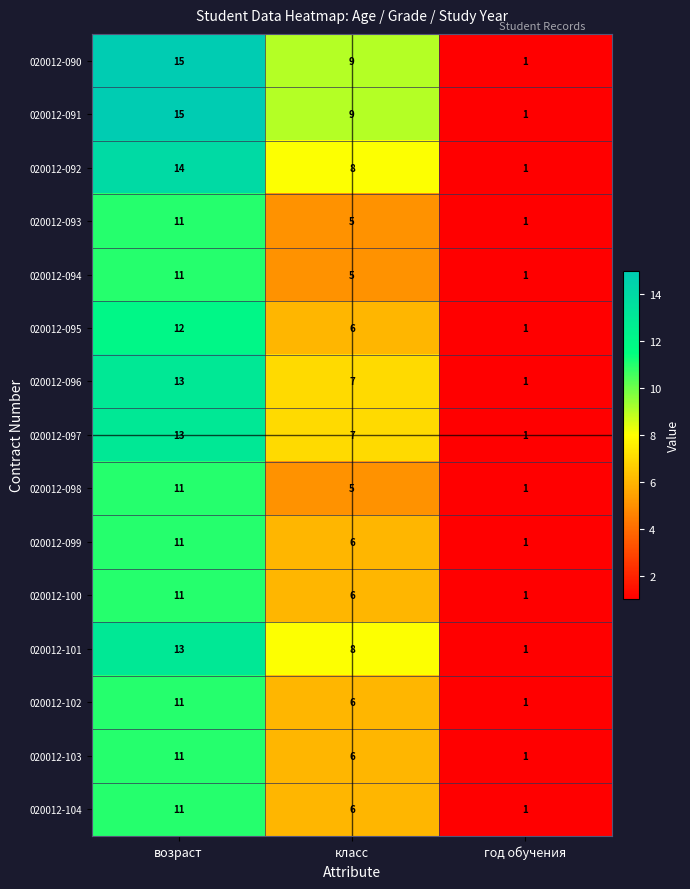

Which category has the highest value across all series?

возраст